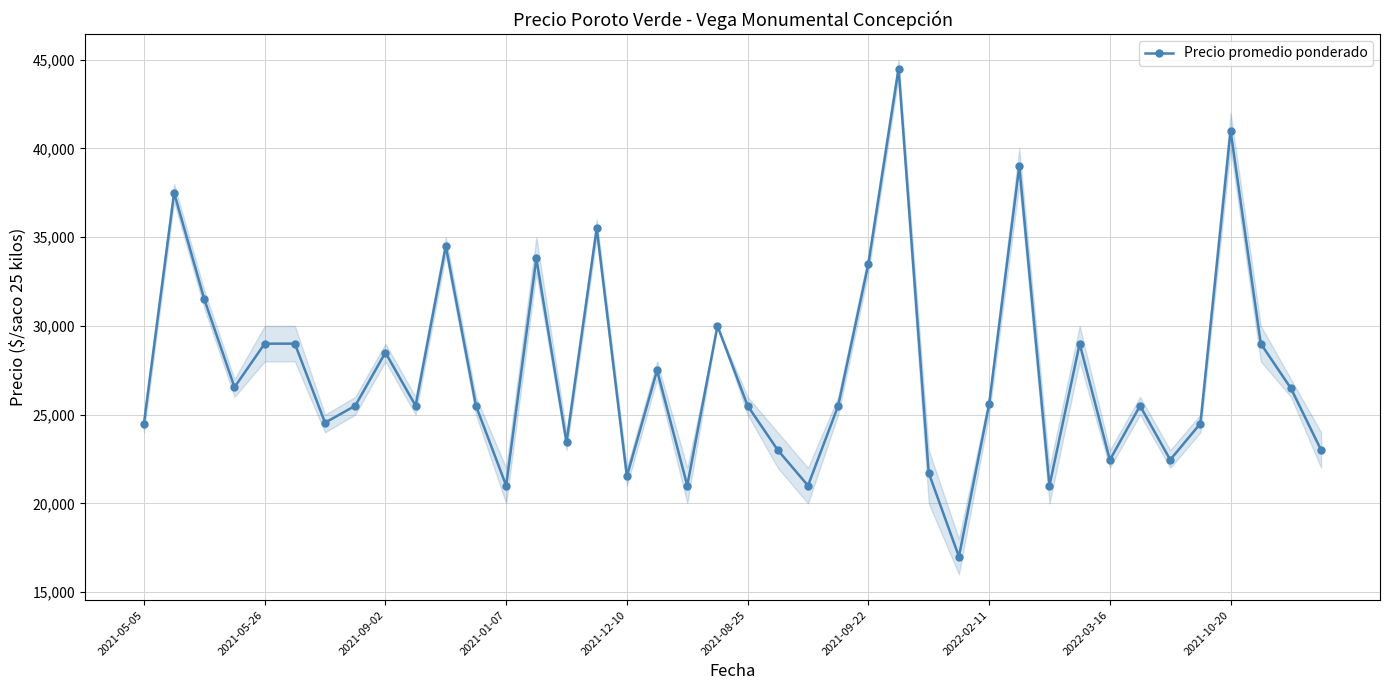

What is the value of the 35th point from the left?

22455